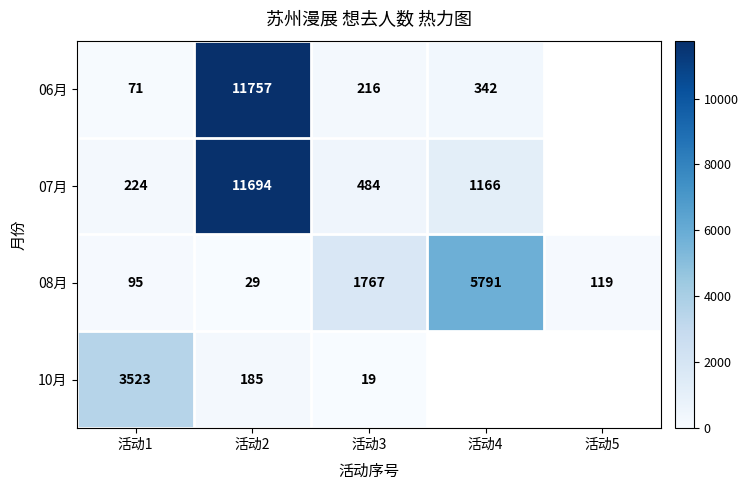

At which label is 08月 closest to 2910?

活动3